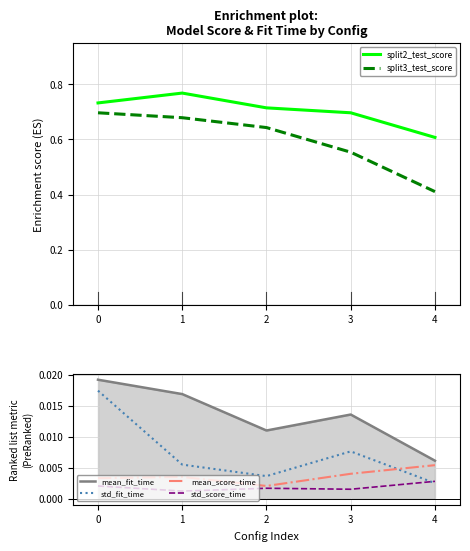

What value does the split3_test_score series have at 2?

0.6